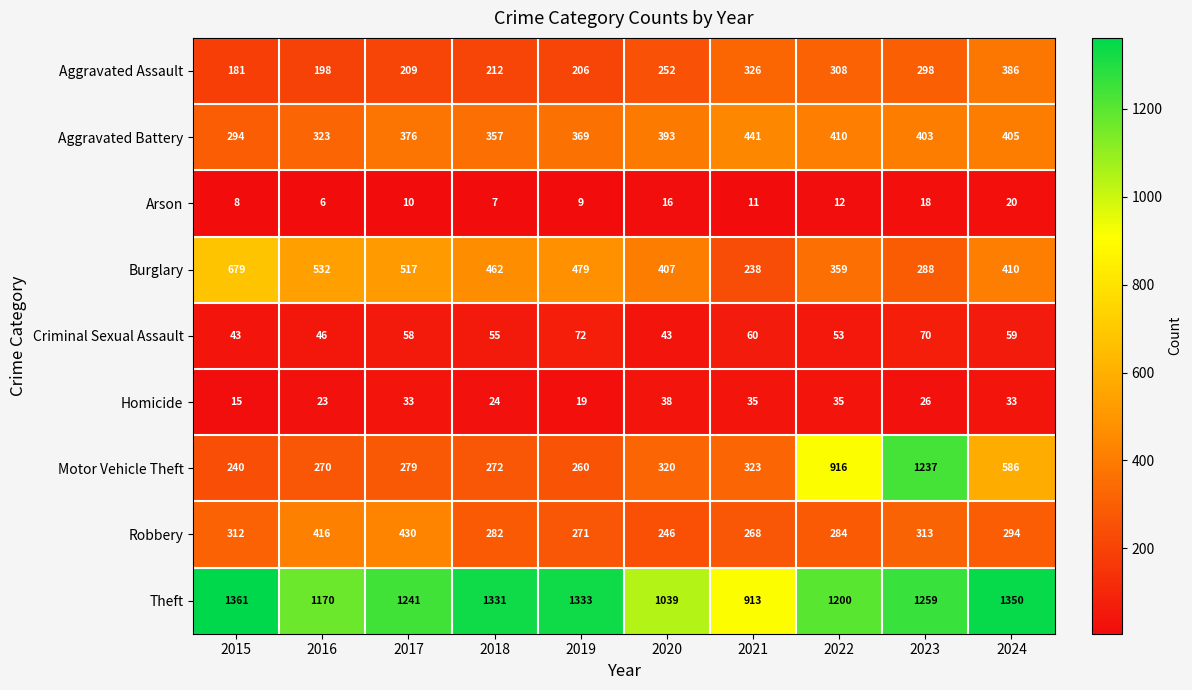

What is the spread (max minus min) of values at 2021?

902